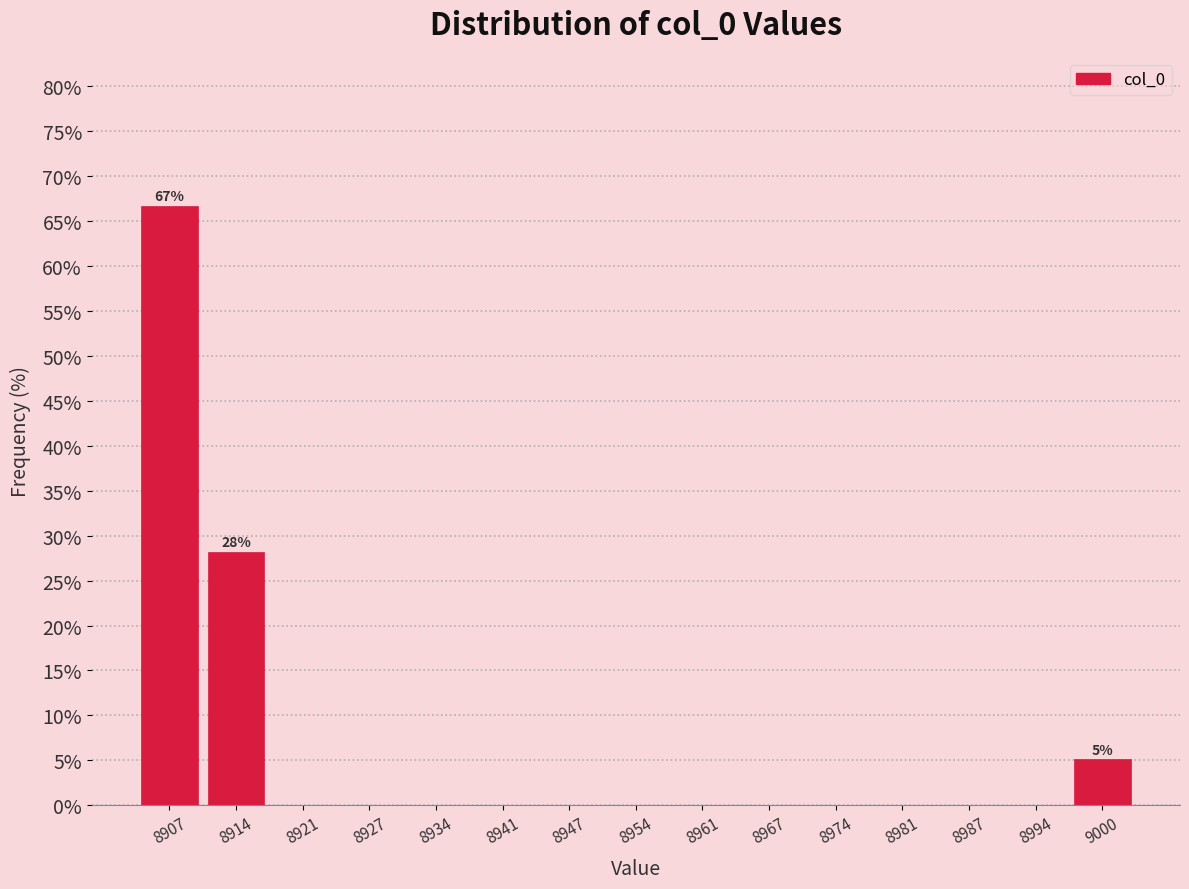

Which range on the x-axis has the tallest bar?

8905 to 8911